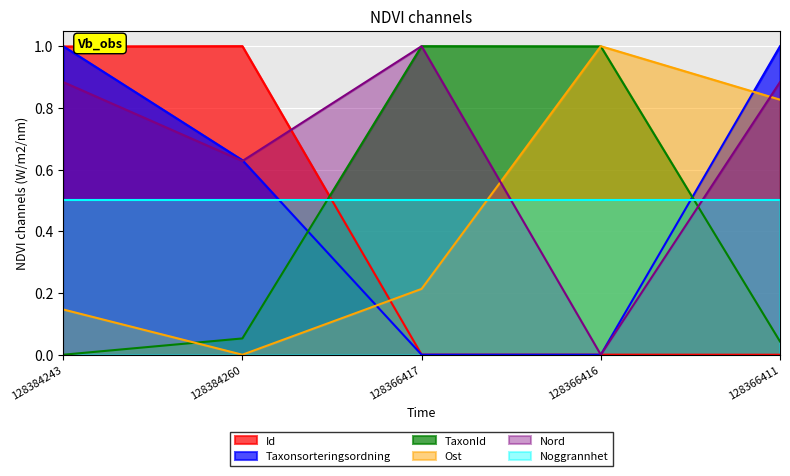

What position from the right is 128384243?

5